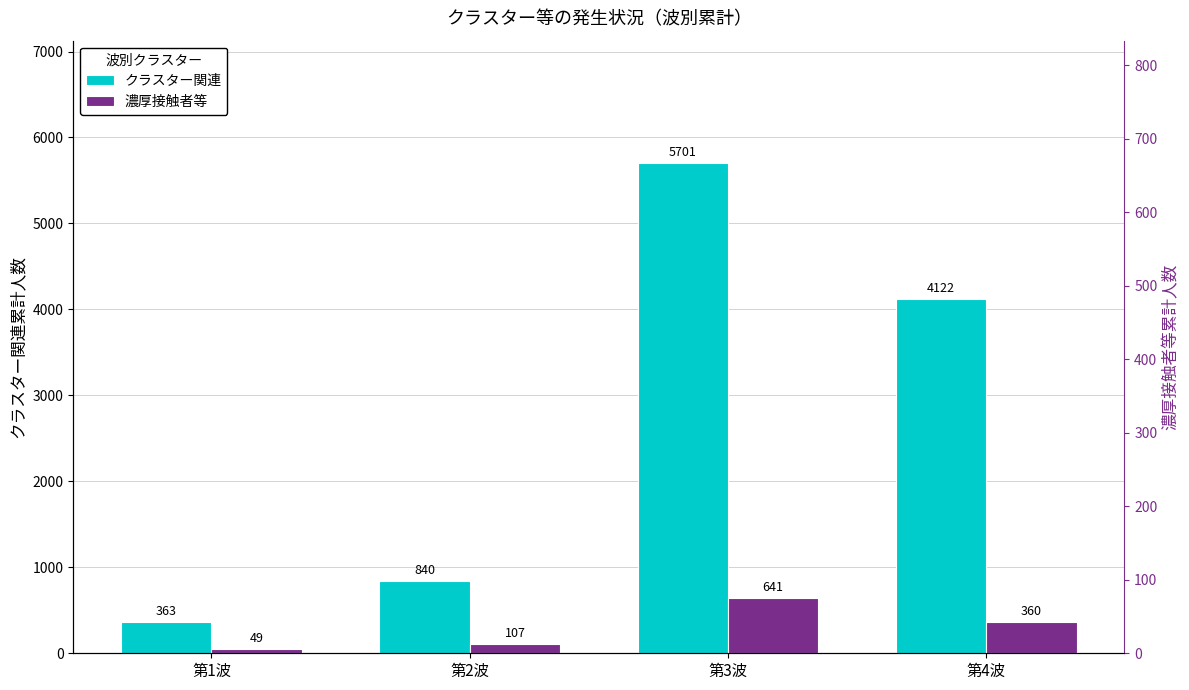

At which label does 濃厚接触者等 first exceed 360?

第3波